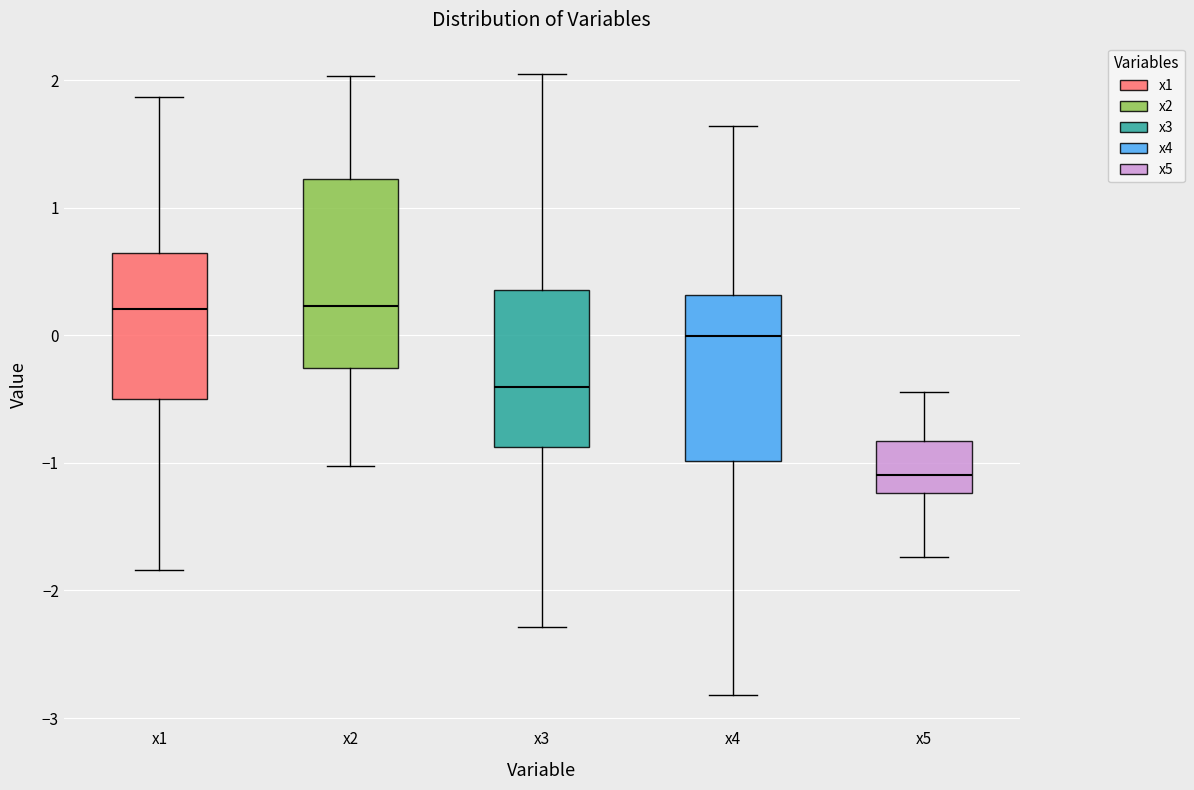

Which box has the lowest median line?

x5